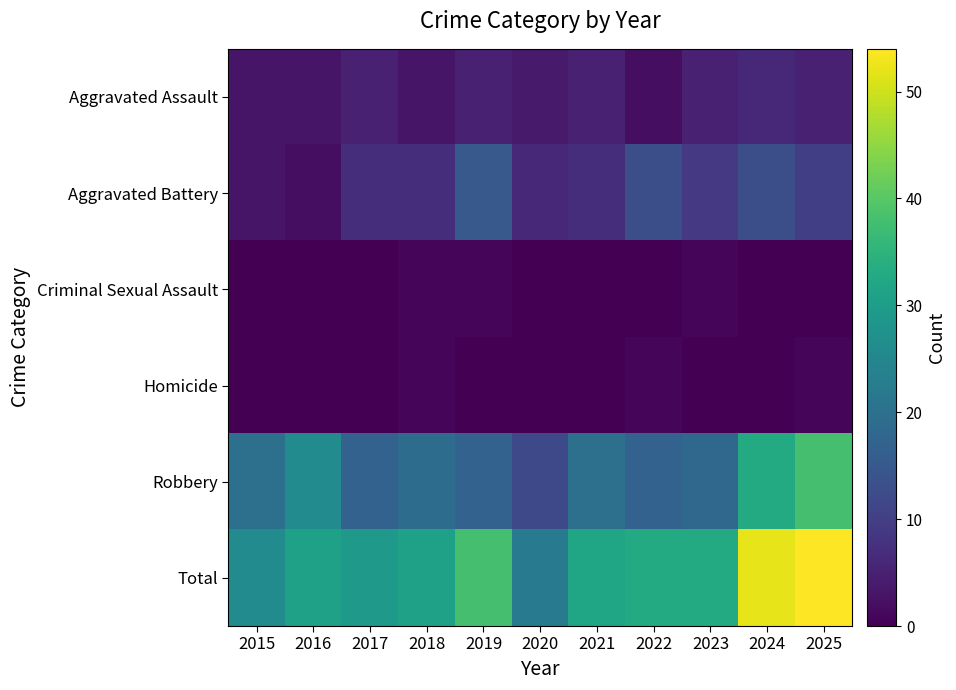

At 2023, list the series in order from largest to smallest.

Total, Robbery, Aggravated Battery, Aggravated Assault, Criminal Sexual Assault, Homicide